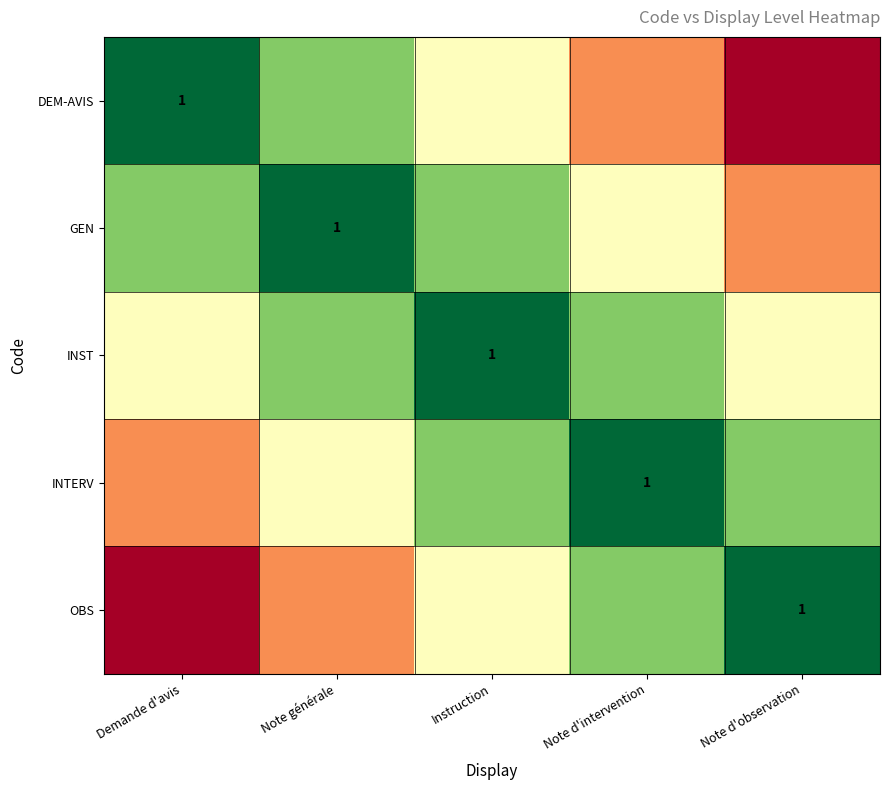

Rank the categories by OBS value from lowest to highest.

Demande d'avis, Note générale, Instruction, Note d'intervention, Note d'observation